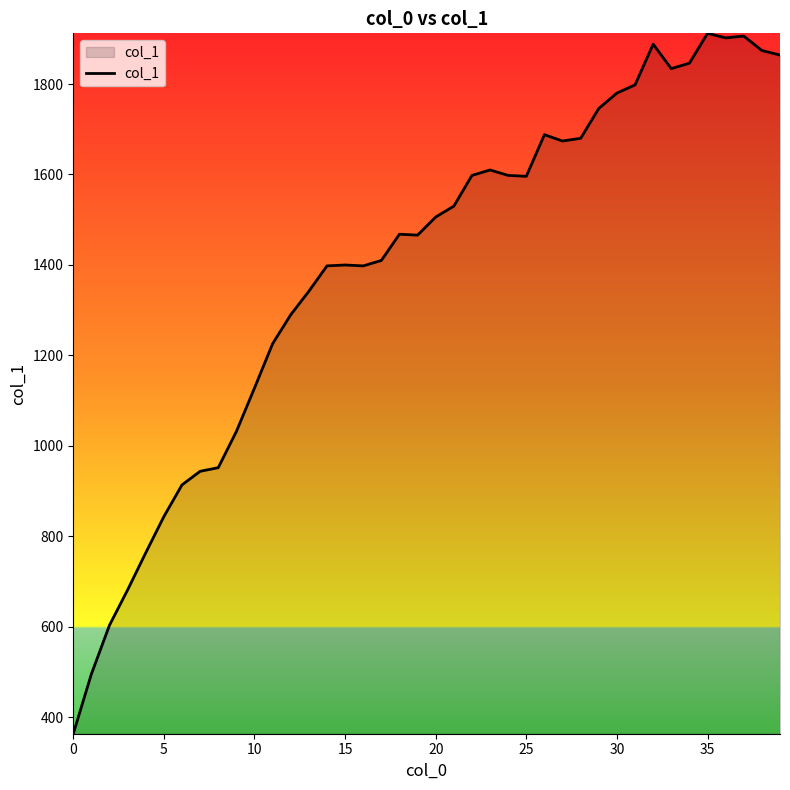

What is the maximum value shown in the chart?

1912